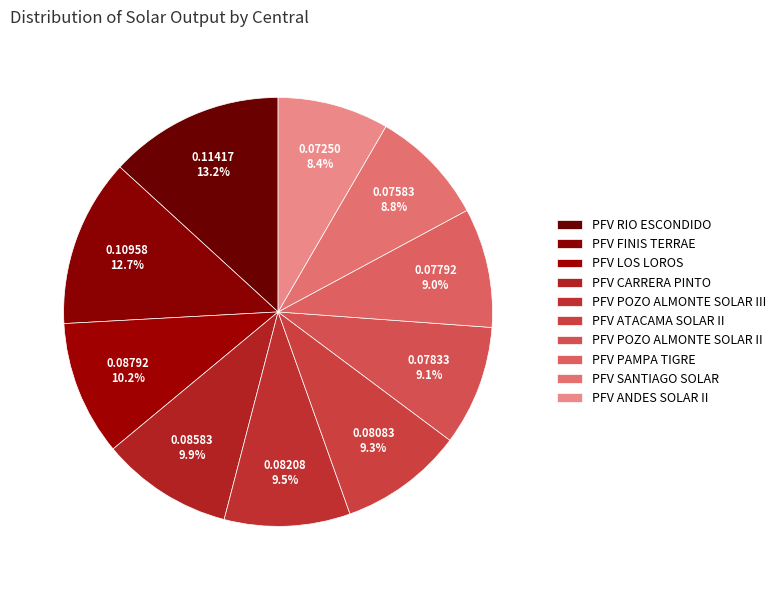

How many slices are in this pie chart?

10